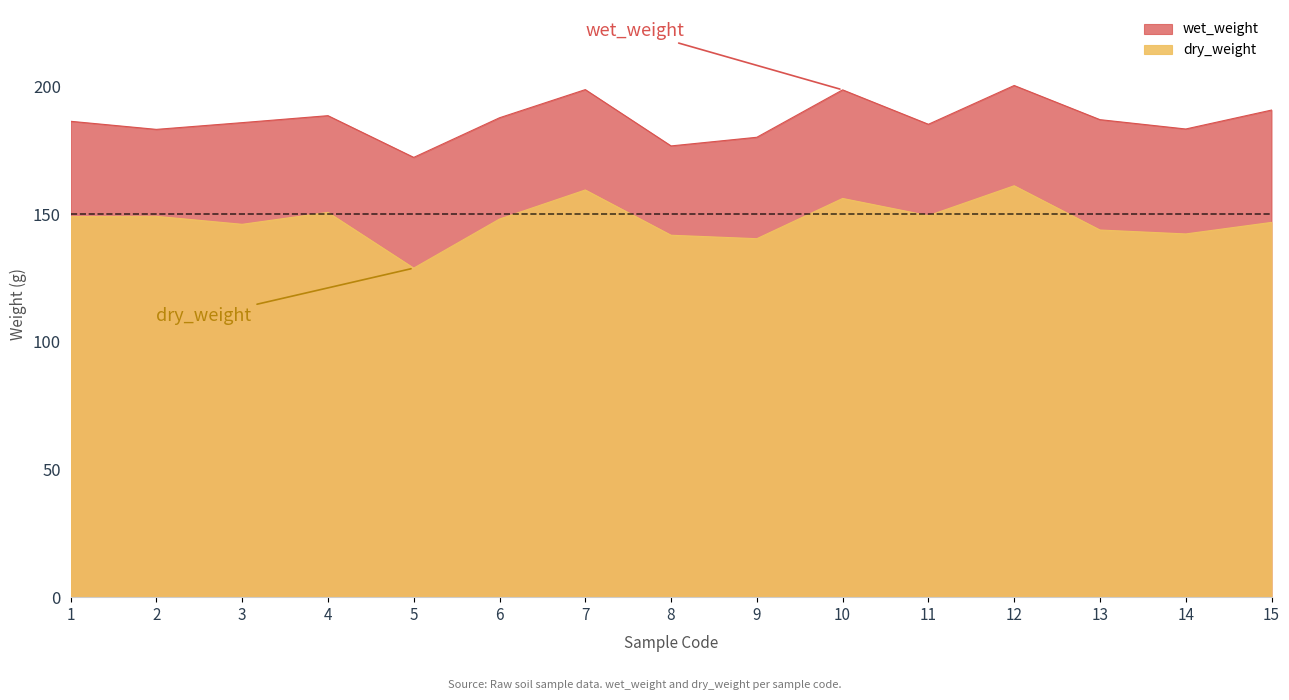

Reading left to right, list all the values displayed in this chart.

wet_weight: 186.4	183.2	185.9	188.6	172.3	187.8	198.8	176.8	180.2	198.7	185.2	200.4	187.1	183.4	190.8
dry_weight: 149.1	149.2	146.1	150.7	128.9	148.1	159.5	141.8	140.4	156.2	149.4	161.2	143.8	142.3	146.8